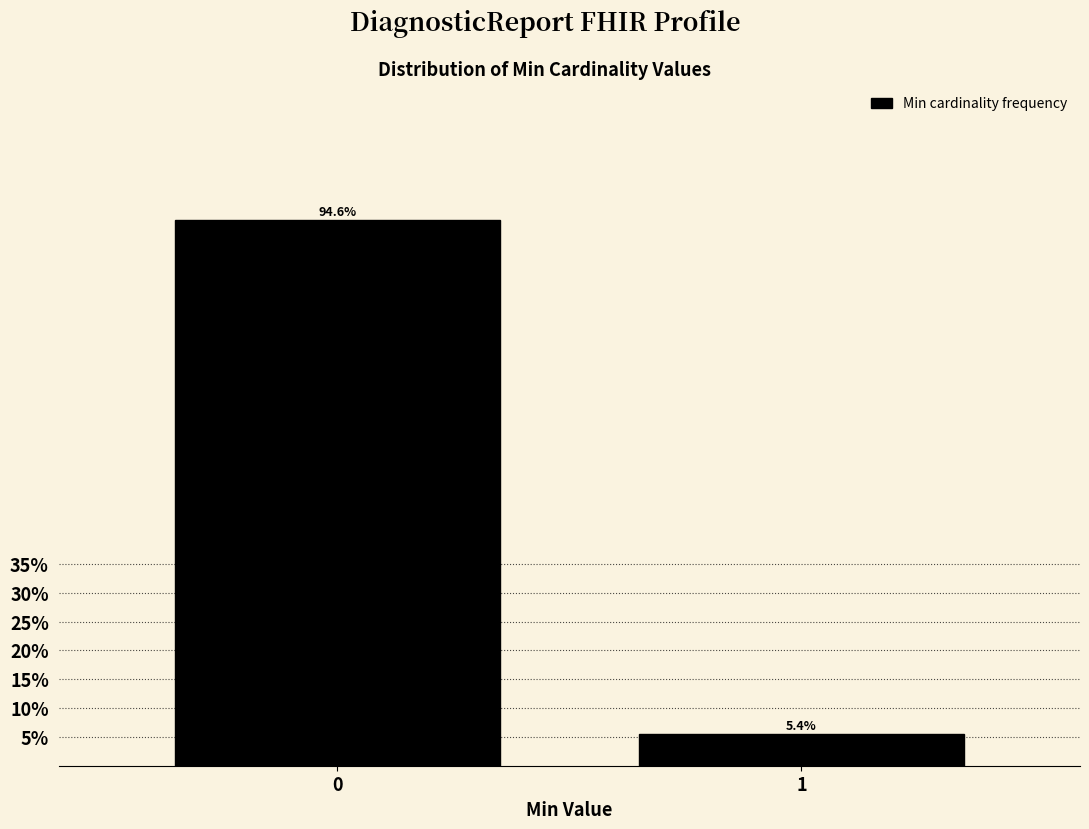

Reading left to right, transcribe all the data shown in this chart.

0=94.6	1=5.4